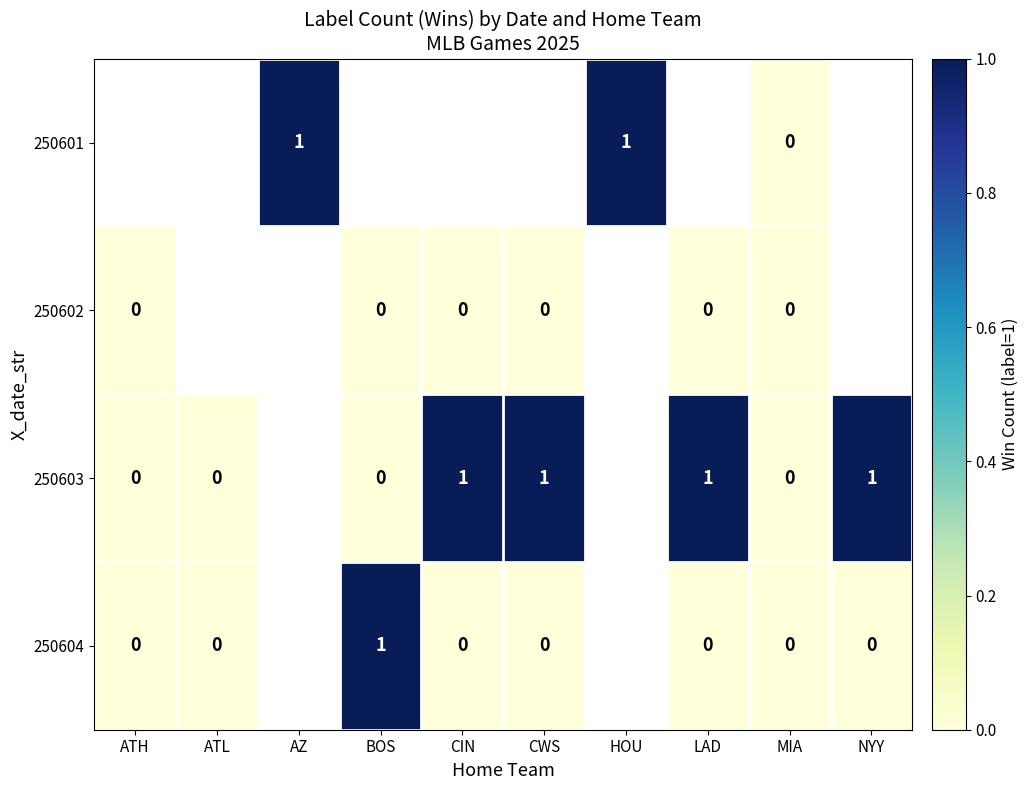

The value of 250601 at HOU is 2. True or false?

False